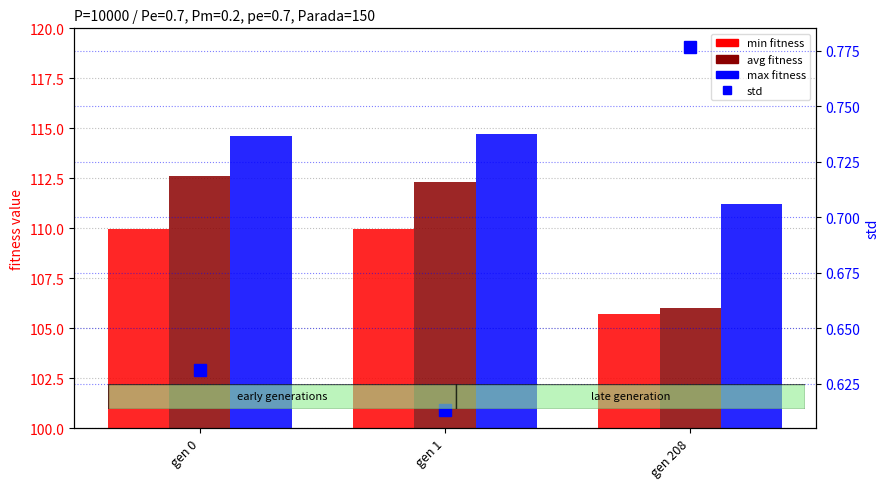

How many groups of bars are there?

3